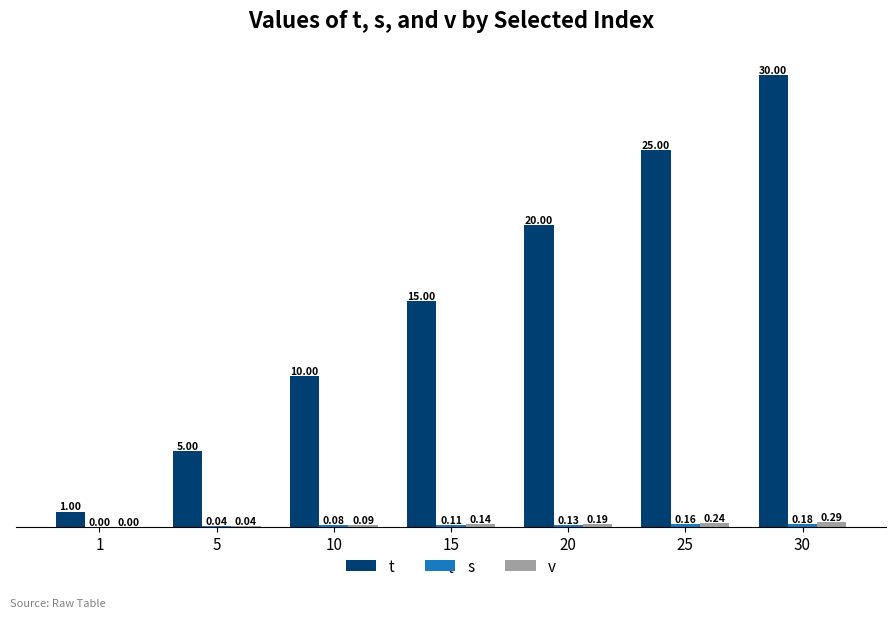

Count the t values in the range 5 to 25.

5